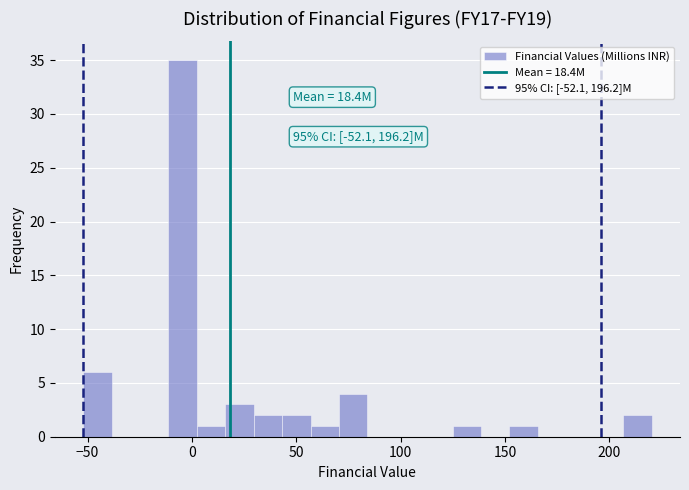

Read against the x-axis, roughly where is the centre of the tallest bar?

-5